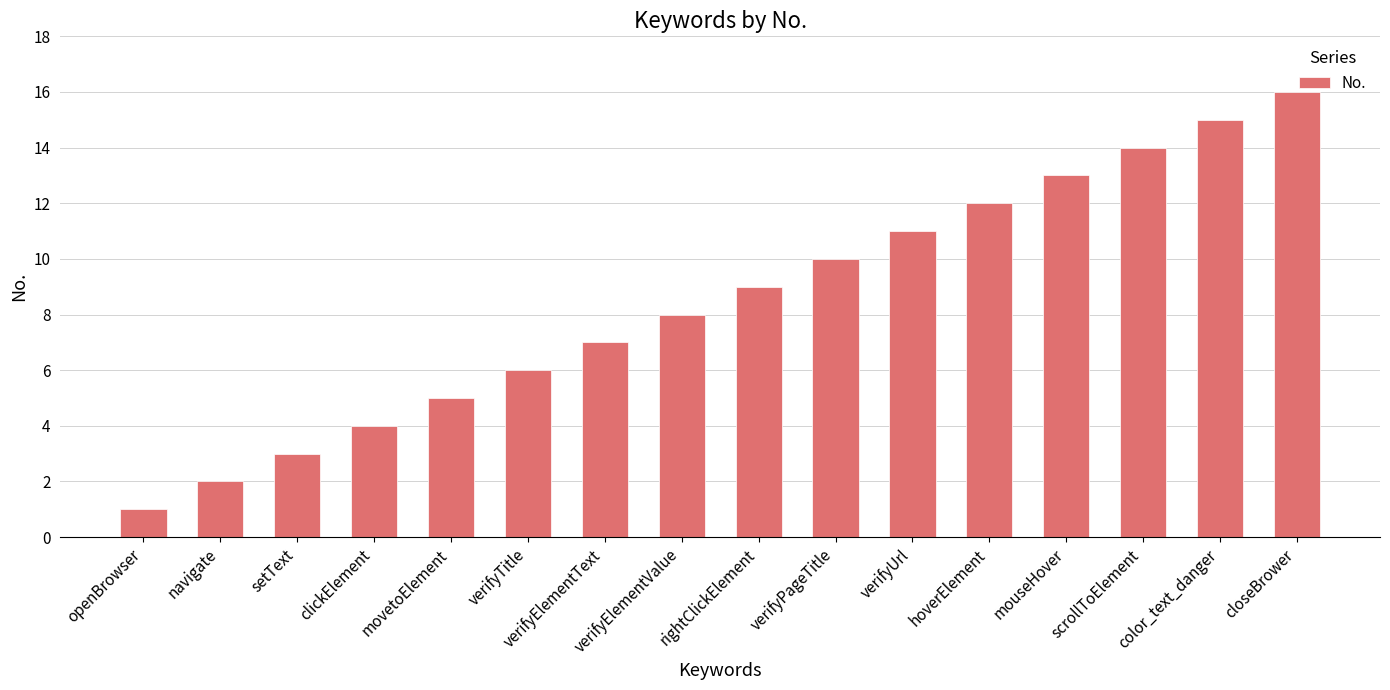

How many bars are there in total?

16